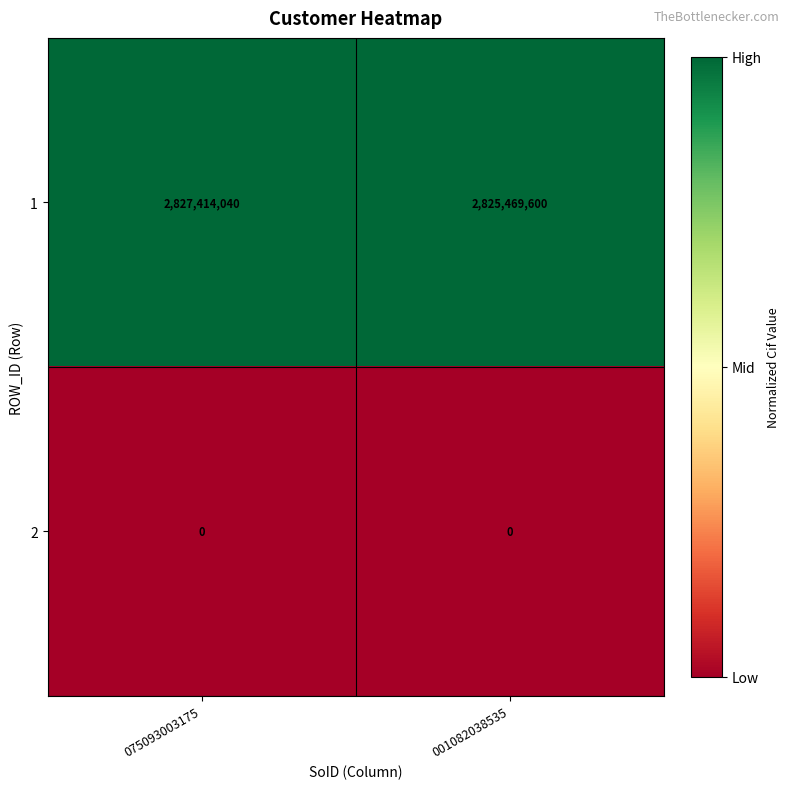

The 2 series shows 0 at 075093003175. True or false?

True